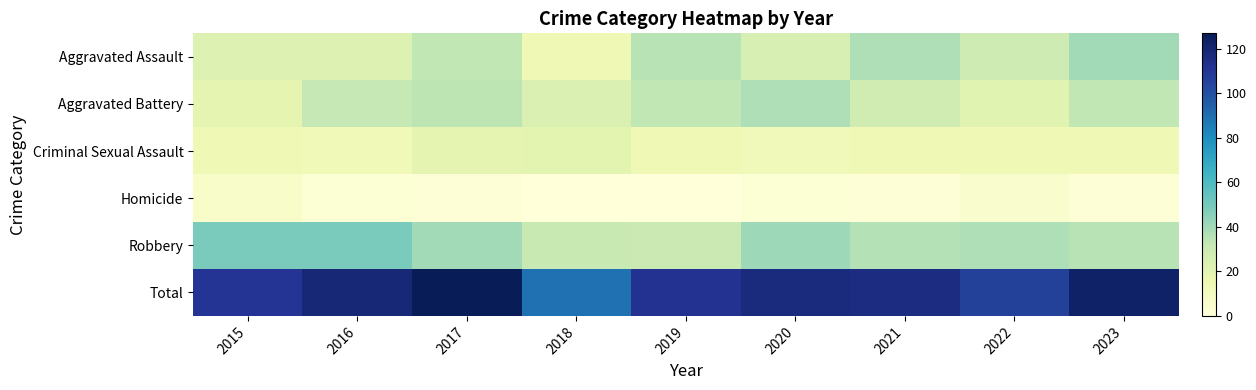

Which series has the largest range (max minus min)?

Total